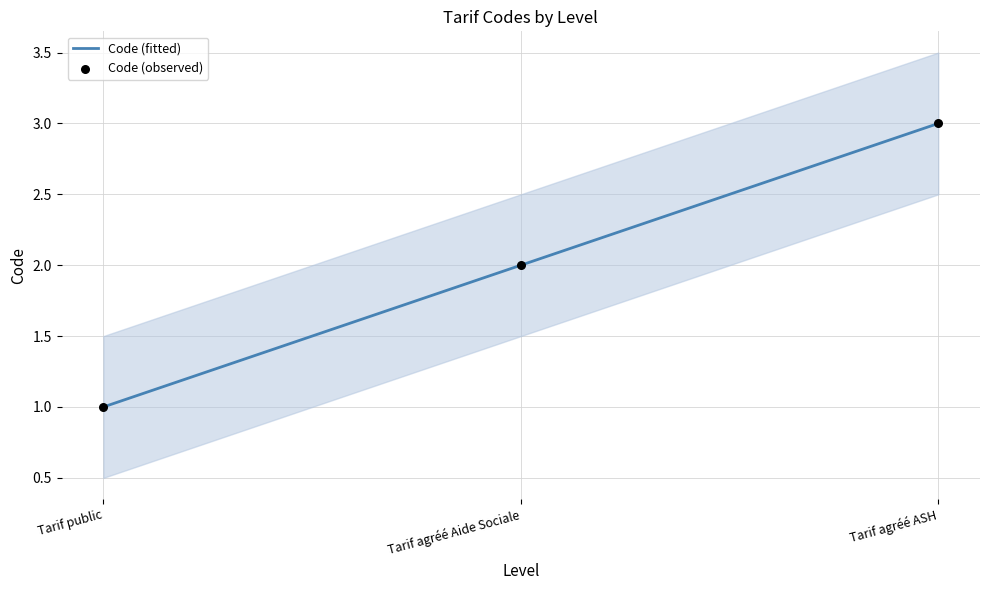

Which series reaches the maximum Y coordinate?

Code (fitted)